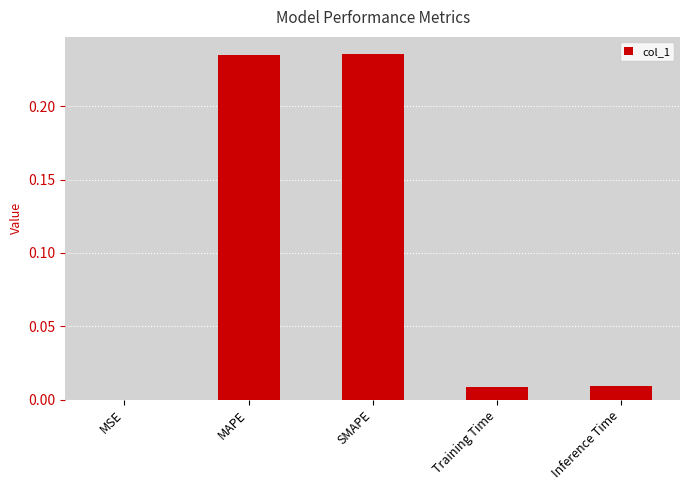

Where is the data nearest to the value 0?

MSE